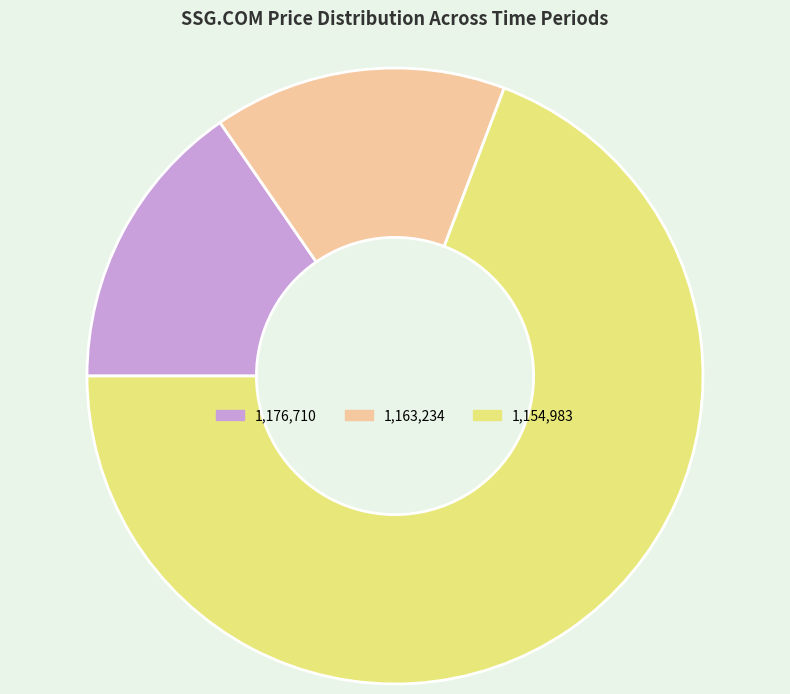

Does any single category account for the majority?

Yes